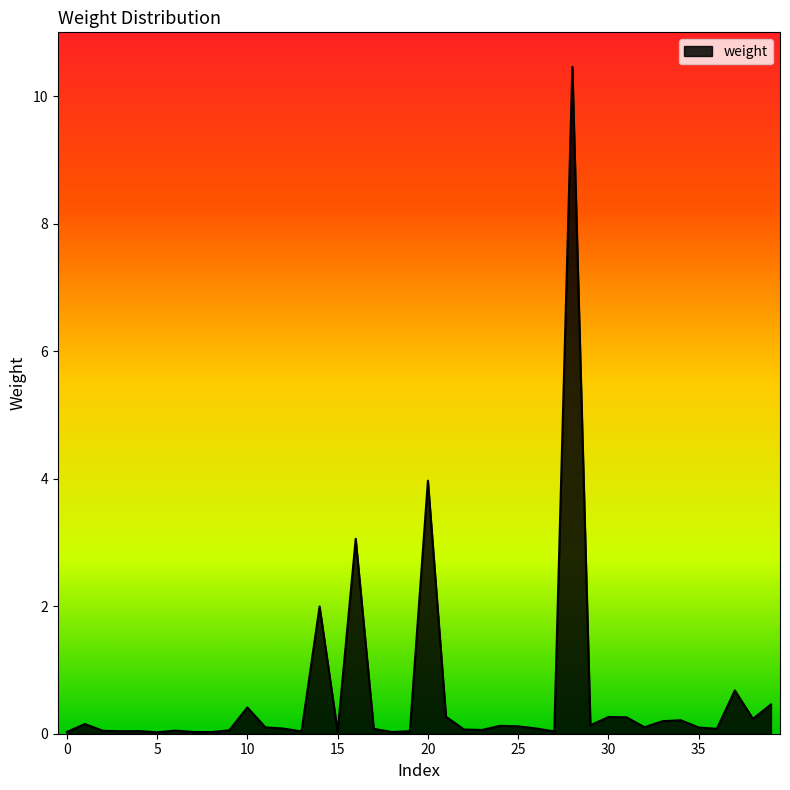

What is the greatest value displayed?

10.5